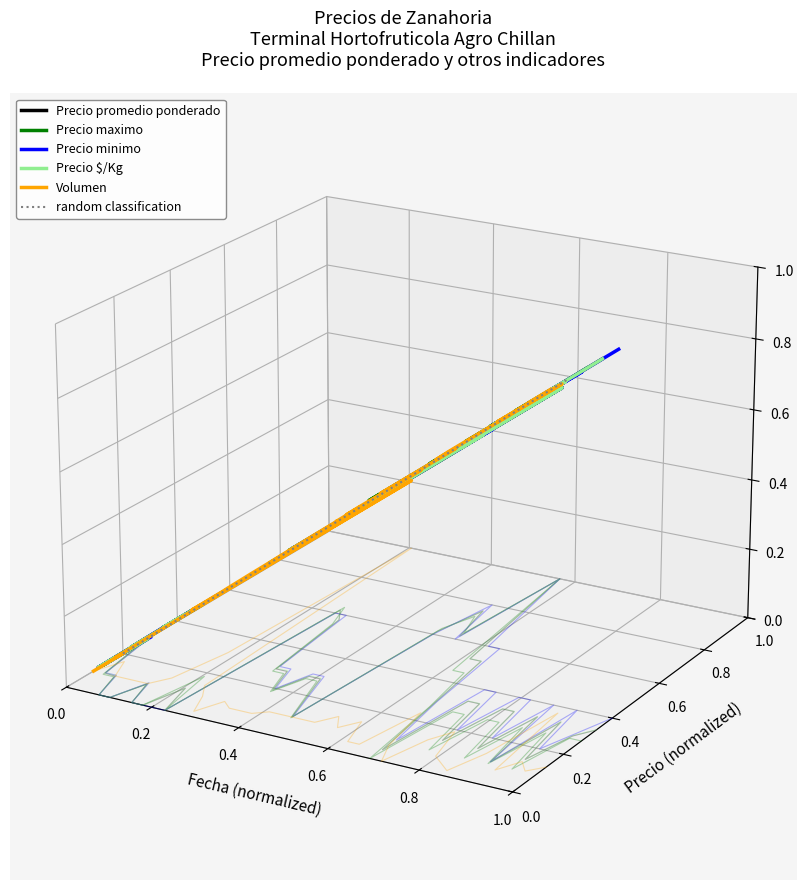

Is the value of Precio maximo at 34 greater than the value of Precio minimo at 24?

Yes